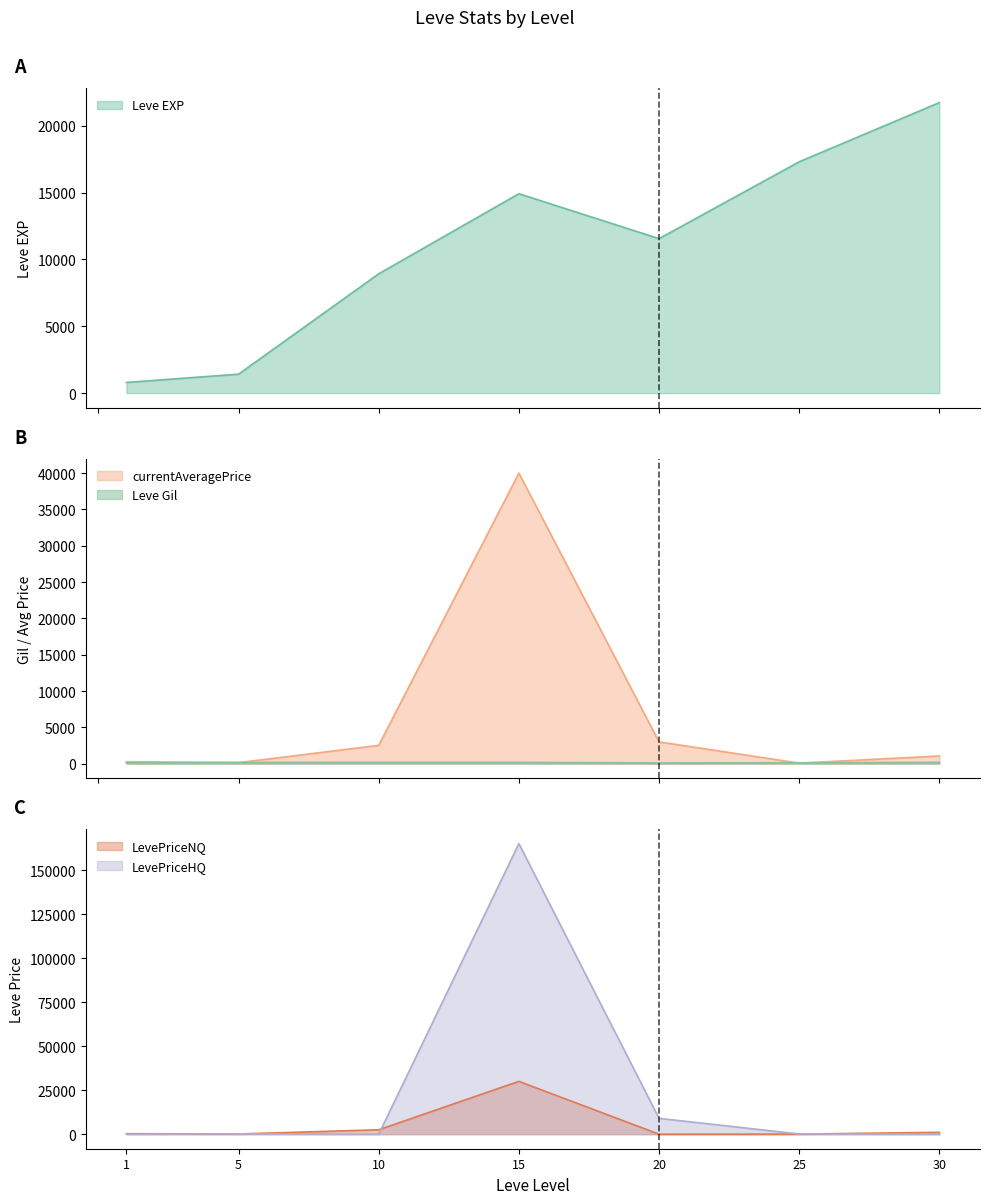

True or false: Leve Gil has more than 0 points higher than both neighbors.

True